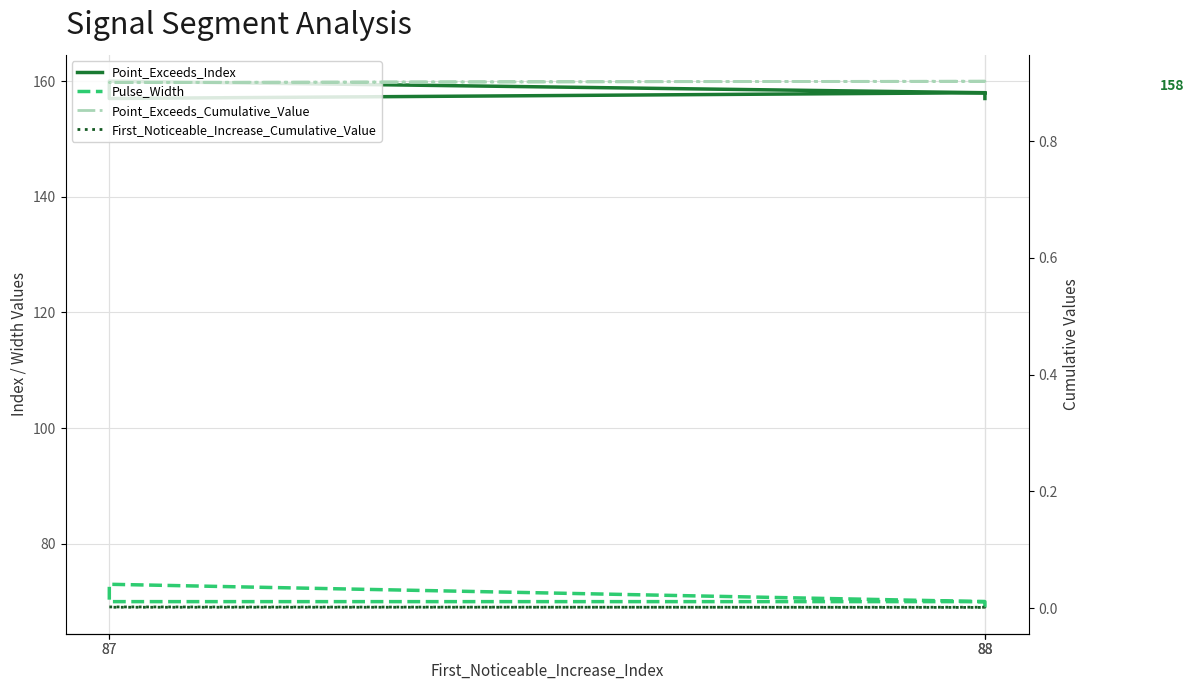

Reading left to right, list all the values displayed in this chart.

Point_Exceeds_Index: 157.0	158.0	157.0	160.0	158.0
Pulse_Width: 69.0	70.0	70.0	73.0	70.0
Point_Exceeds_Cumulative_Value: 0.9	0.9	0.9	0.9	0.9
First_Noticeable_Increase_Cumulative_Value: 0.0	0.0	0.0	0.0	0.0